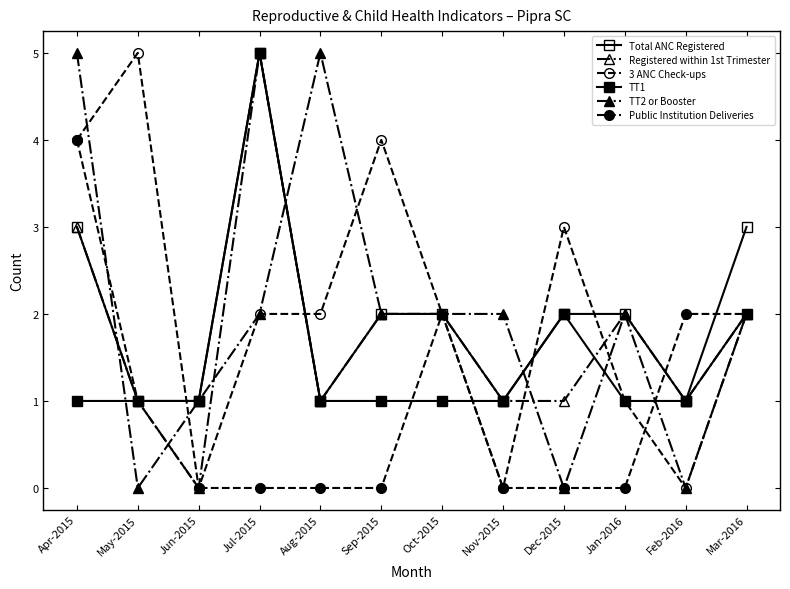

What is the label of the 5th point from the left?

Aug-2015